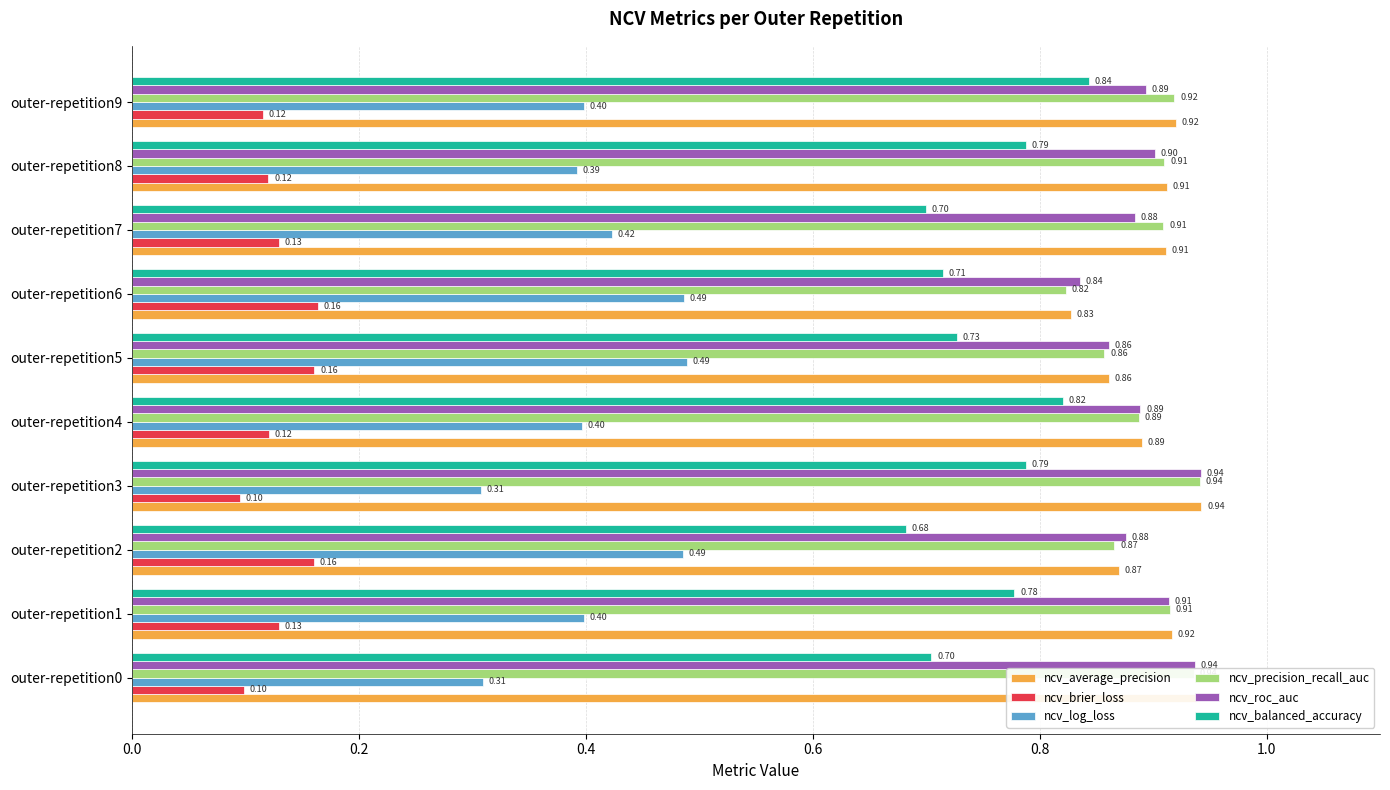

What is the average value of the ncv_roc_auc series?

0.9